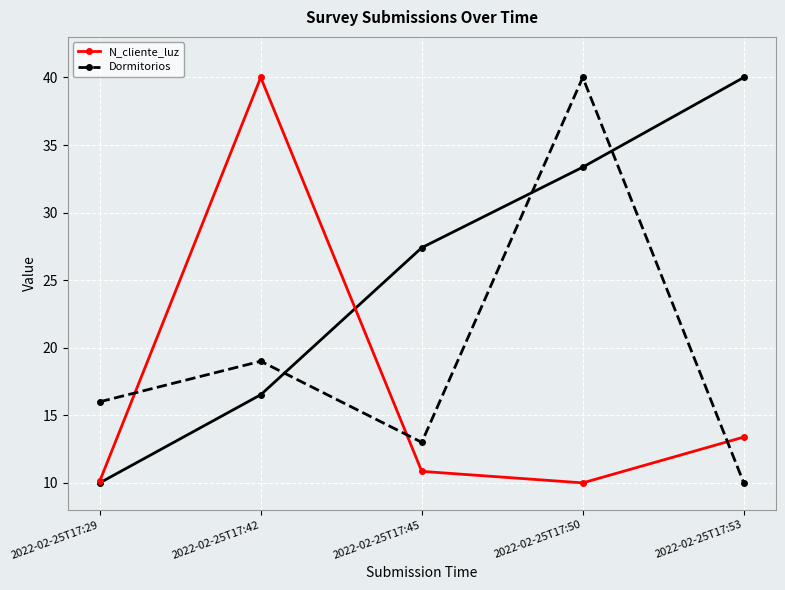

Rank the series by their average value, from highest to lowest.

Dormitorios, N_cliente_luz